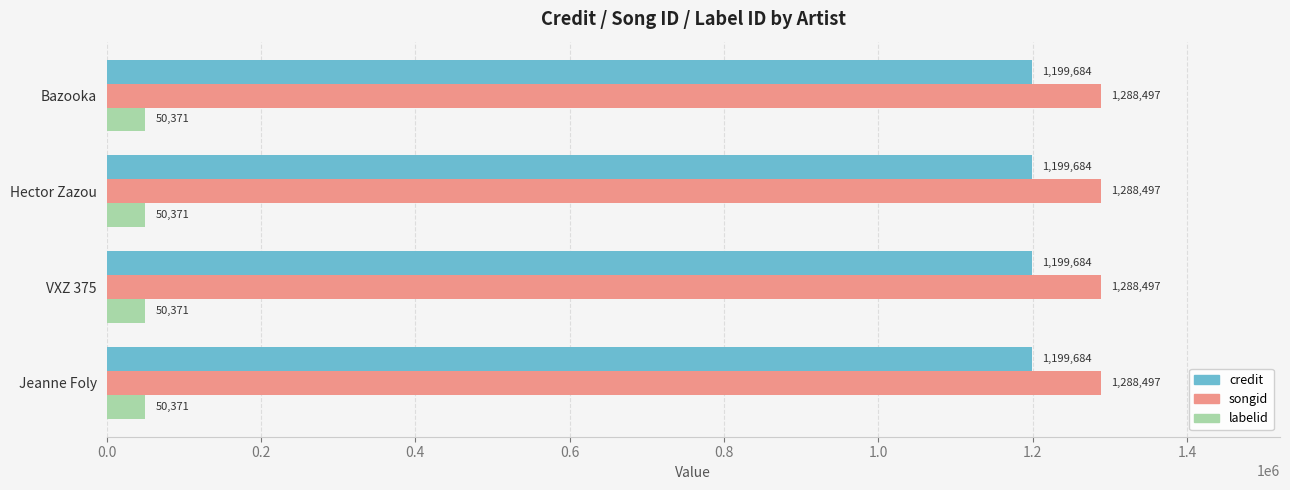

Rank the series at Bazooka from lowest to highest value.

labelid, credit, songid